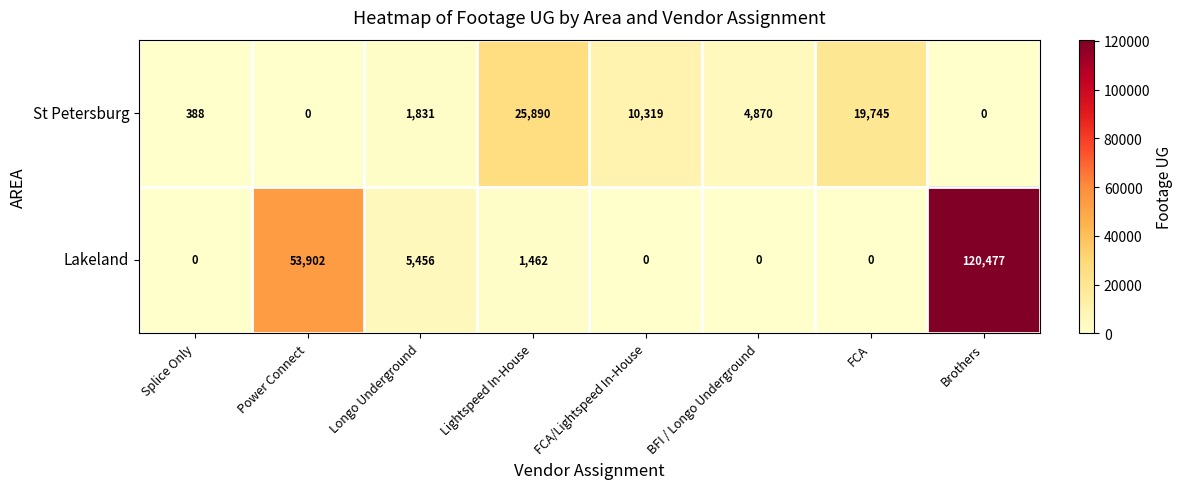

At Lightspeed In-House, list the series in order from largest to smallest.

St Petersburg, Lakeland